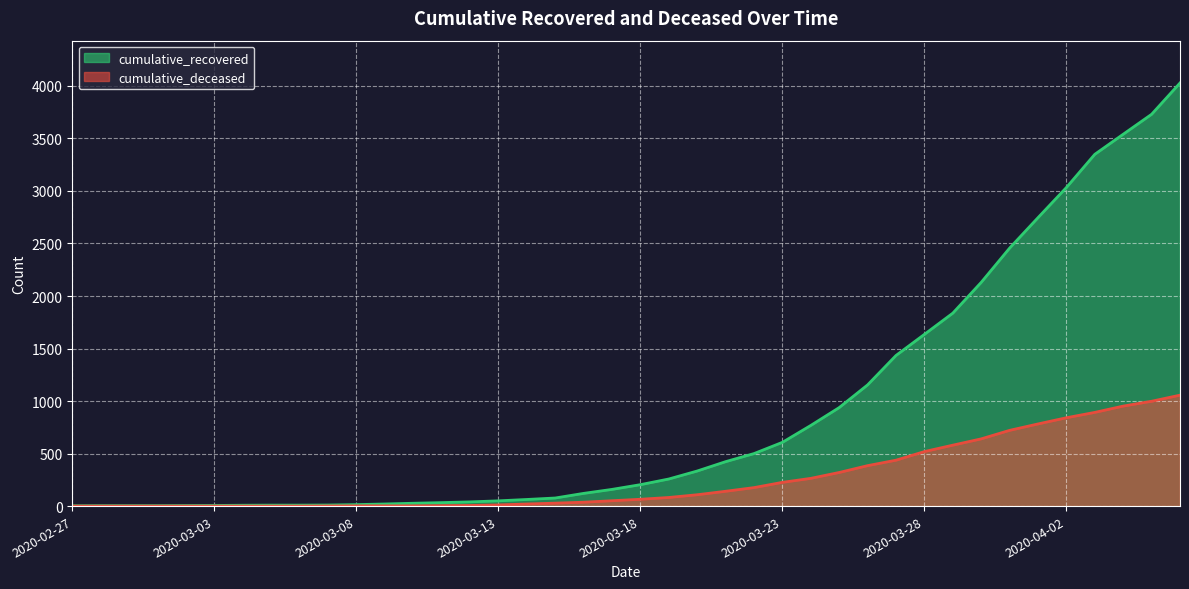

Is it true that cumulative_deceased equals 11 at 2020-03-13?

True